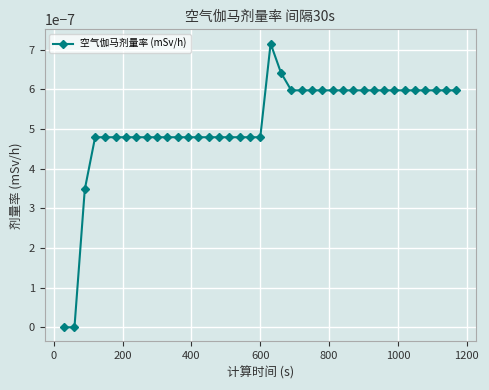

True or false: there are more than 0 points higher than both neighbors.

True